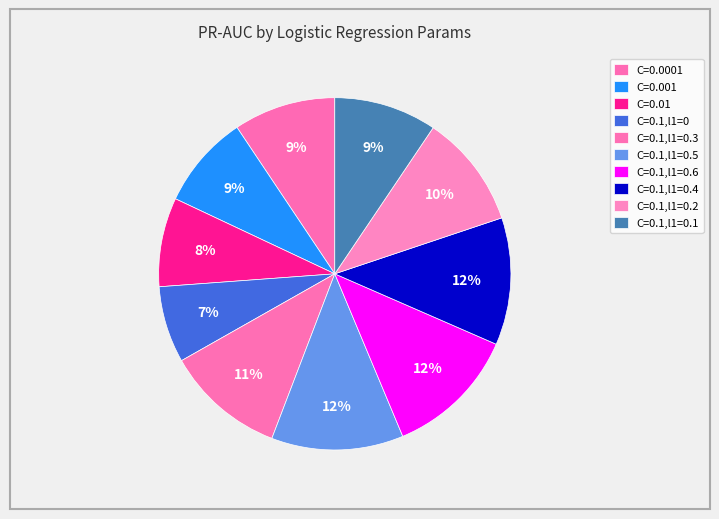

How many slices are in this pie chart?

10